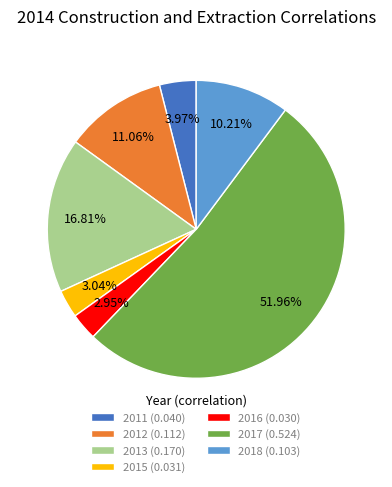

What percentage is the 2015 slice, to the nearest percent?

3%